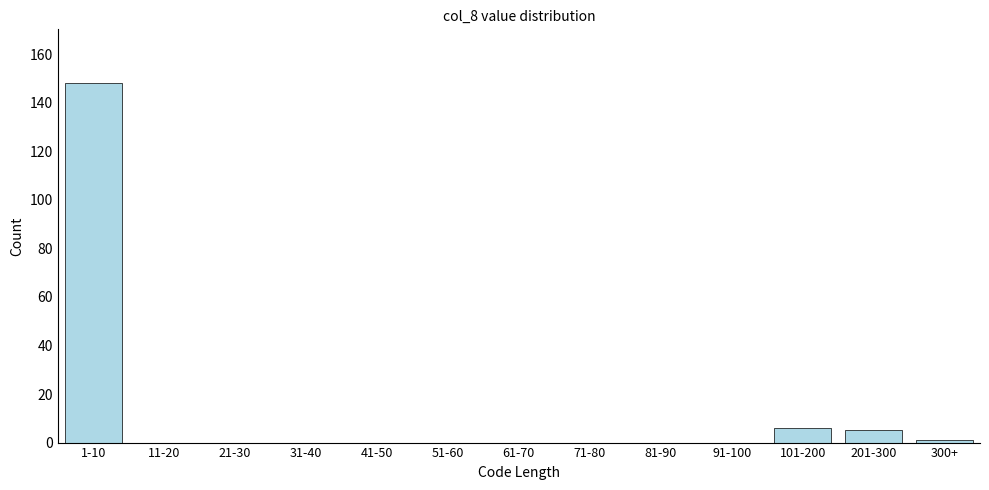

Reading left to right, extract all data points from this chart.

1-10=148	11-20=0	21-30=0	31-40=0	41-50=0	51-60=0	61-70=0	71-80=0	81-90=0	91-100=0	101-200=6	201-300=5	300+=1